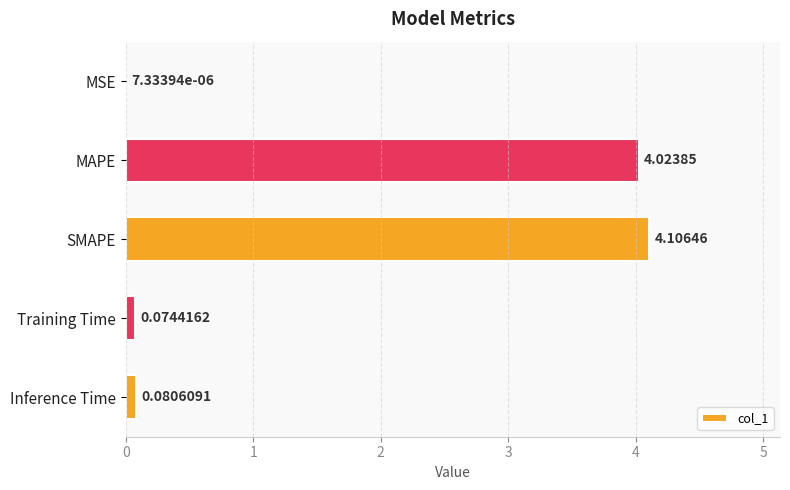

What is the change in value from MSE to Inference Time?

+0.1